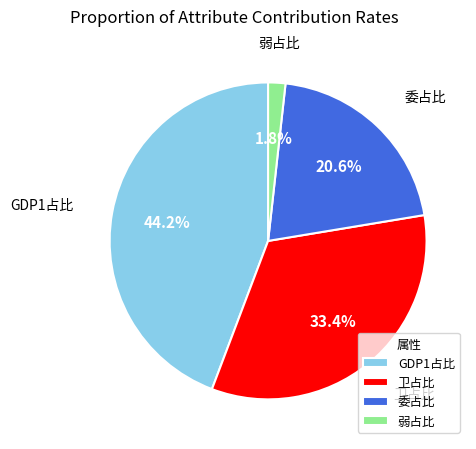

Approximately how many times larger is the value at 卫占比 compared to 委占比?

1.6